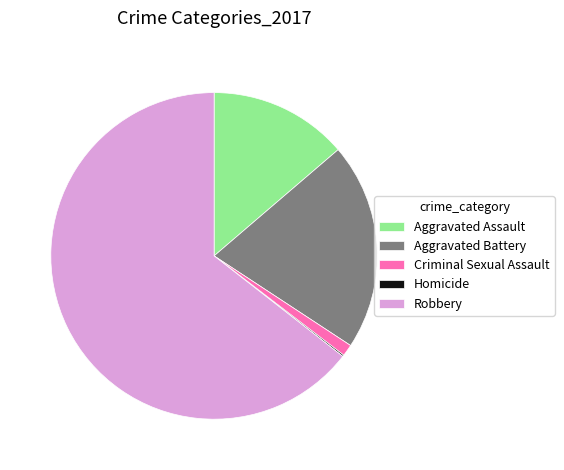

Is there any slice that represents more than half of the pie?

Yes